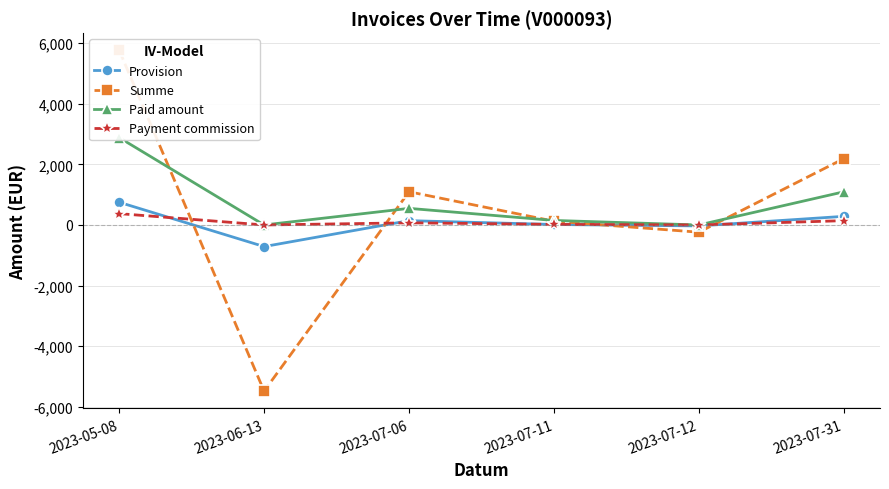

What is the label of the 6th point from the left?

2023-07-31